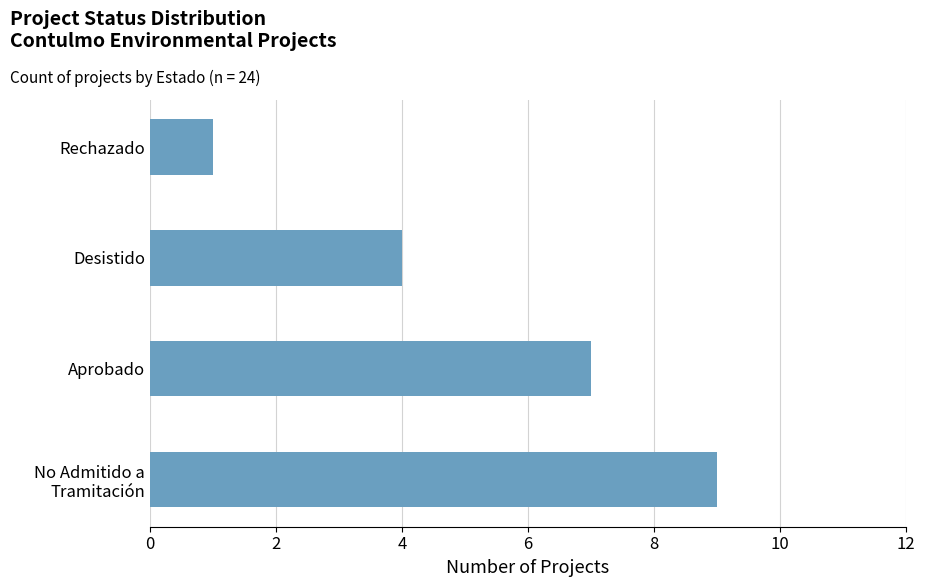

Rank the categories by value from highest to lowest.

No Admitido a
Tramitación, Aprobado, Desistido, Rechazado